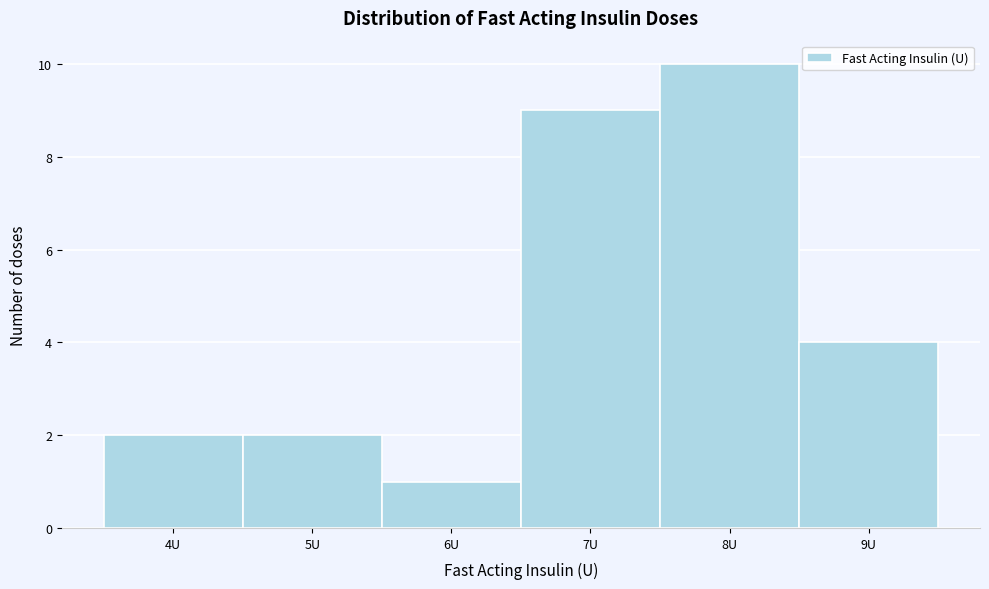

Reading left to right, list every bar in this chart as the range it spans on the x-axis followed by its height. The values are not printed on the chart, so give them approximately, as read against the axis.

3.5 to 4.5: 2
4.5 to 5.5: 2
5.5 to 6.5: 1
6.5 to 7.5: 9
7.5 to 8.5: 10
8.5 to 9.5: 4